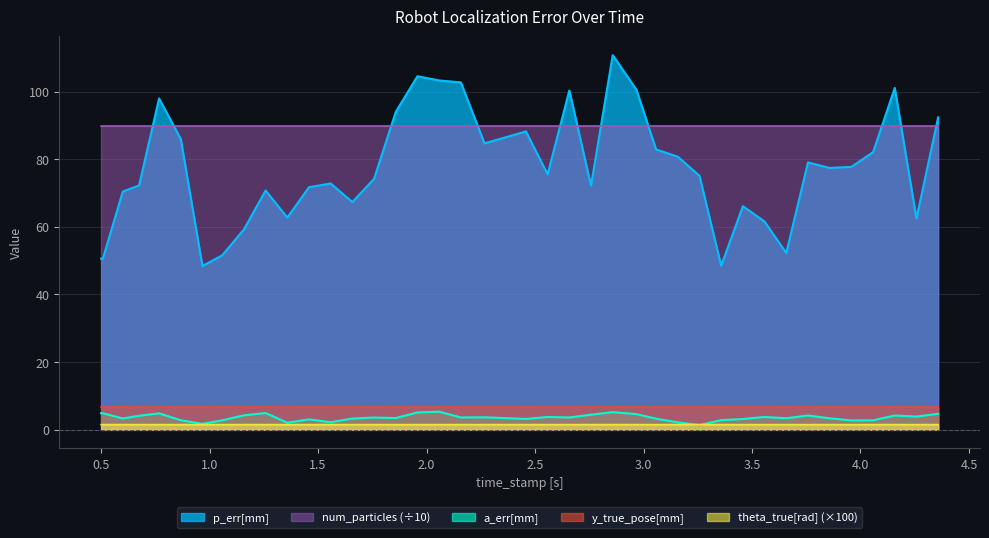

Rank the series by their maximum value, from highest to lowest.

p_err[mm], num_particles (÷10), y_true_pose[mm], a_err[mm], theta_true[rad] (×100)